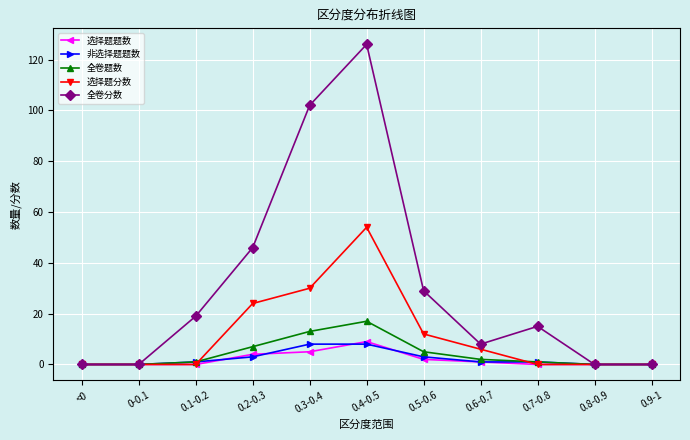

What are all the series names shown in the legend?

选择题题数, 非选择题题数, 全卷题数, 选择题分数, 全卷分数